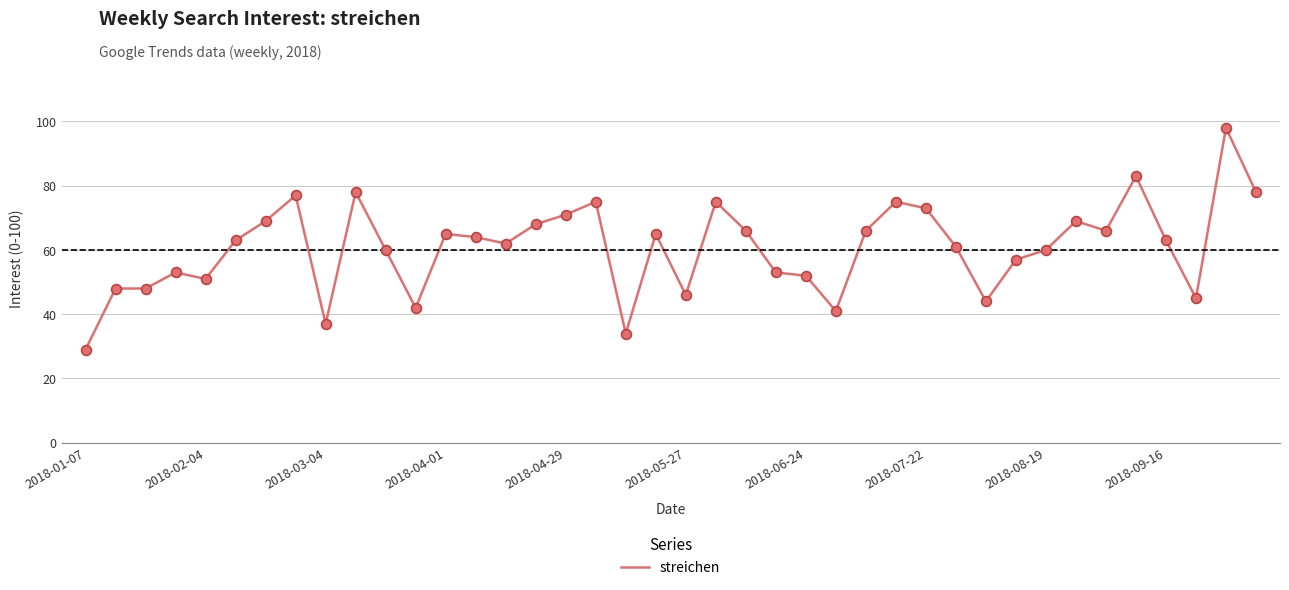

What is the greatest value displayed?

98